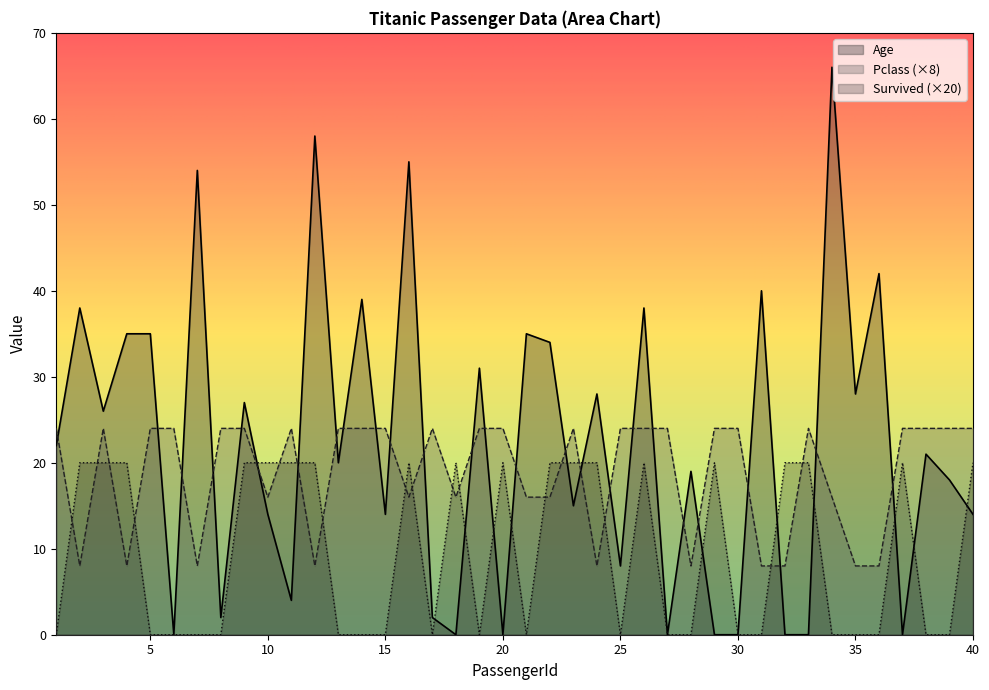

At which category does Pclass reach its first local valley?

2